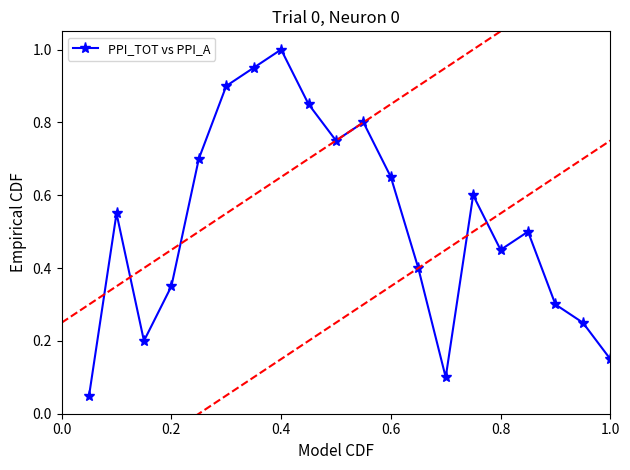

What is the greatest value displayed?

1.0